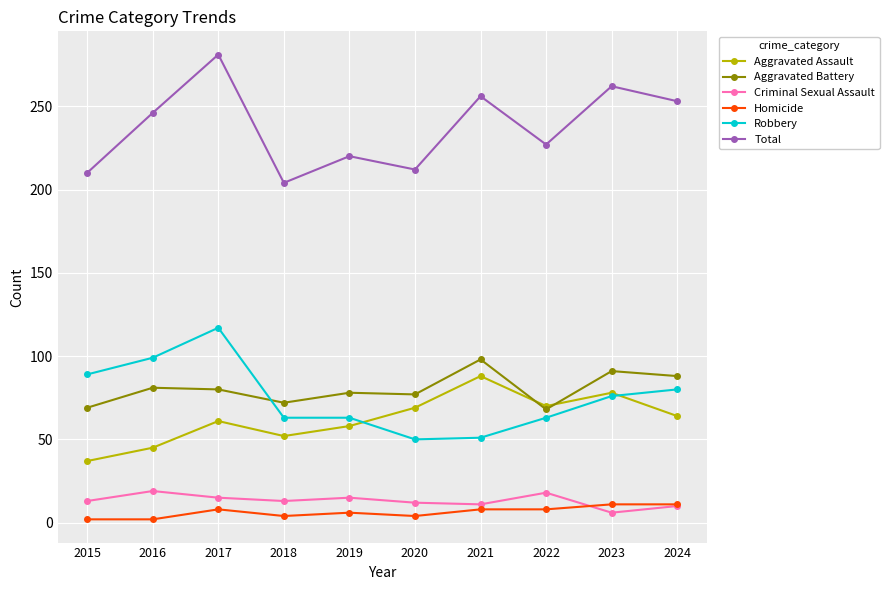

What is the total value across all series at 2022?

454